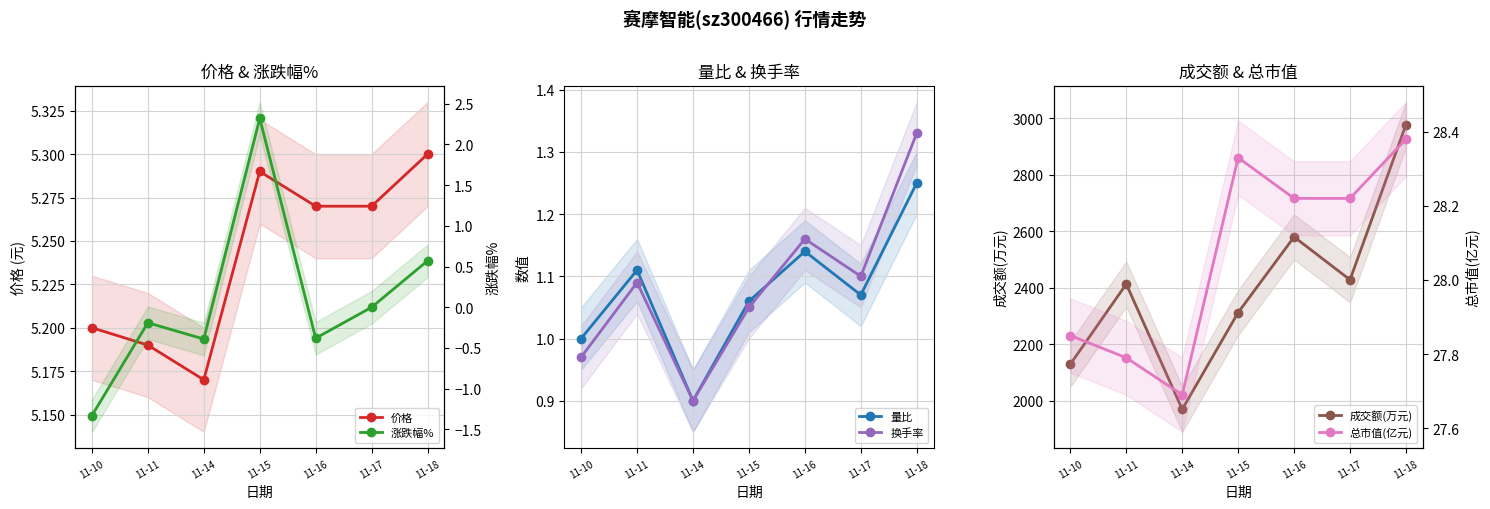

What is the difference between the 量比 values at 11-18 and 11-14?

0.3